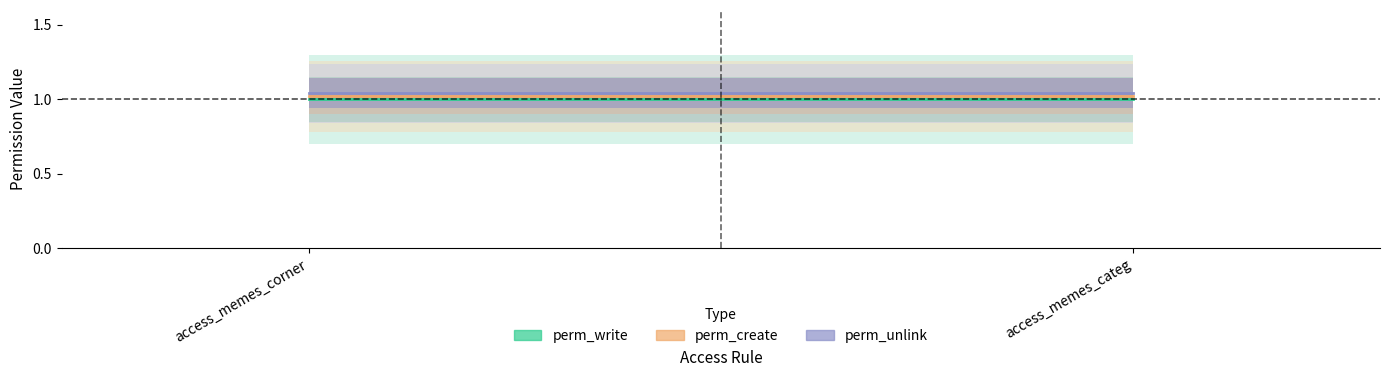

Is it true that perm_unlink equals 0.7 at access_memes_corner?

False